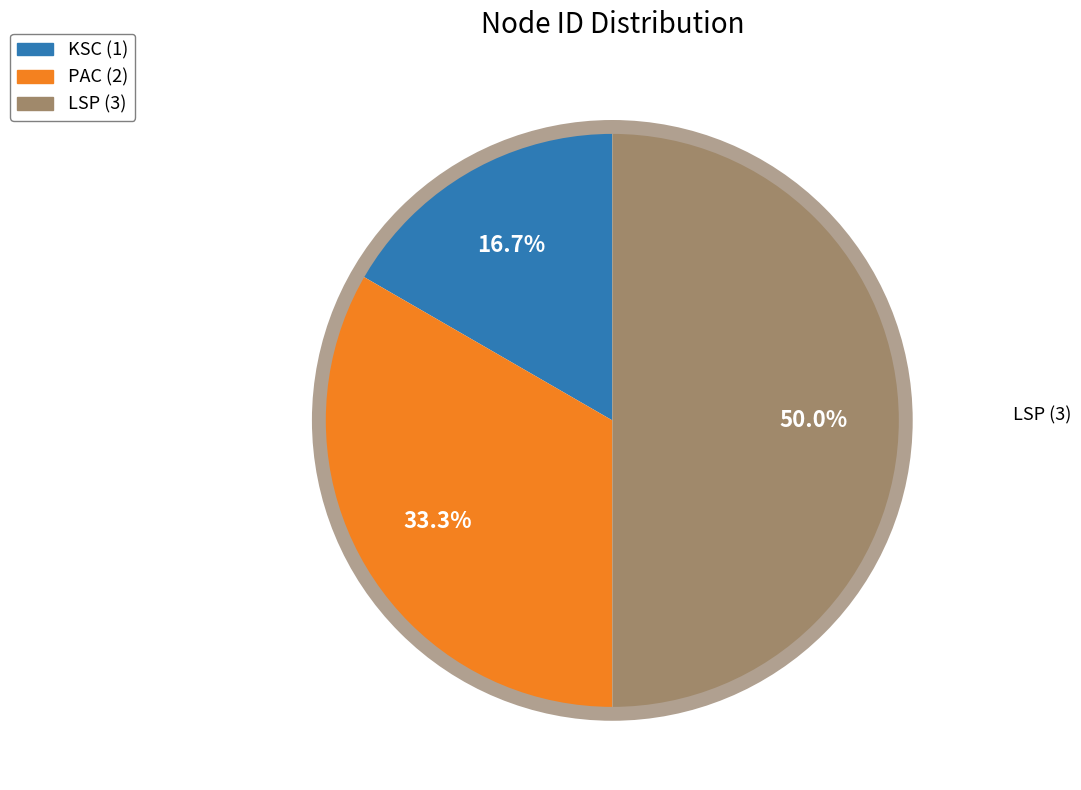

To the nearest percent, what portion does LSP represent?

50%